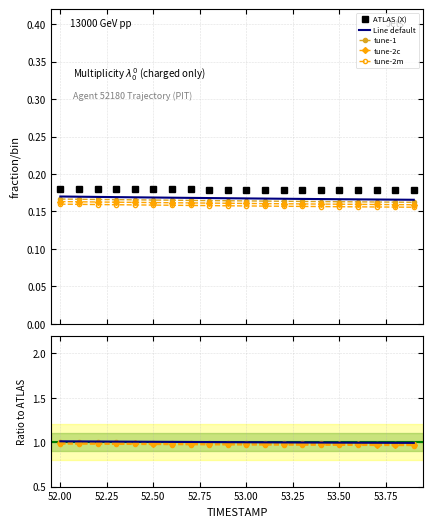

True or false: ATLAS (X) and Line default intersect in this chart.

False